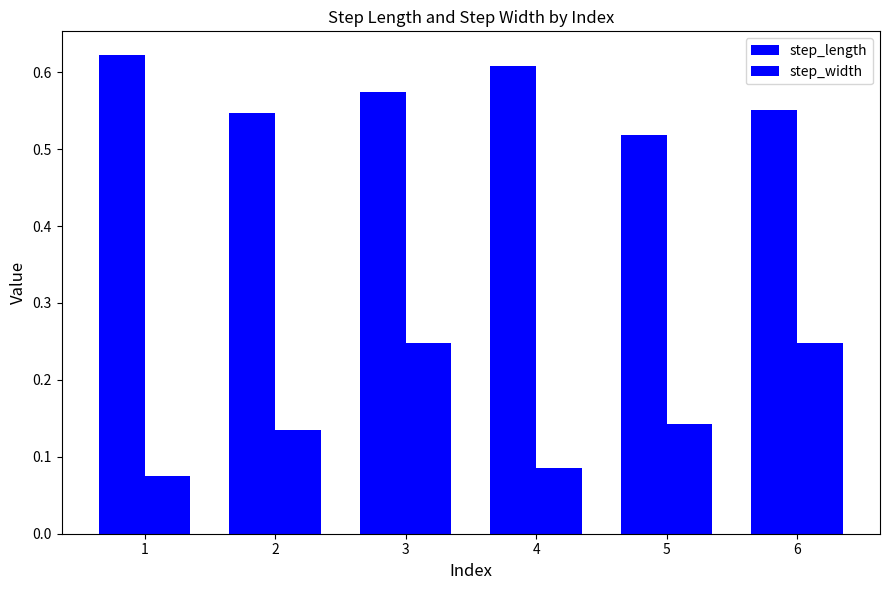

Count the number of data series in this chart.

2